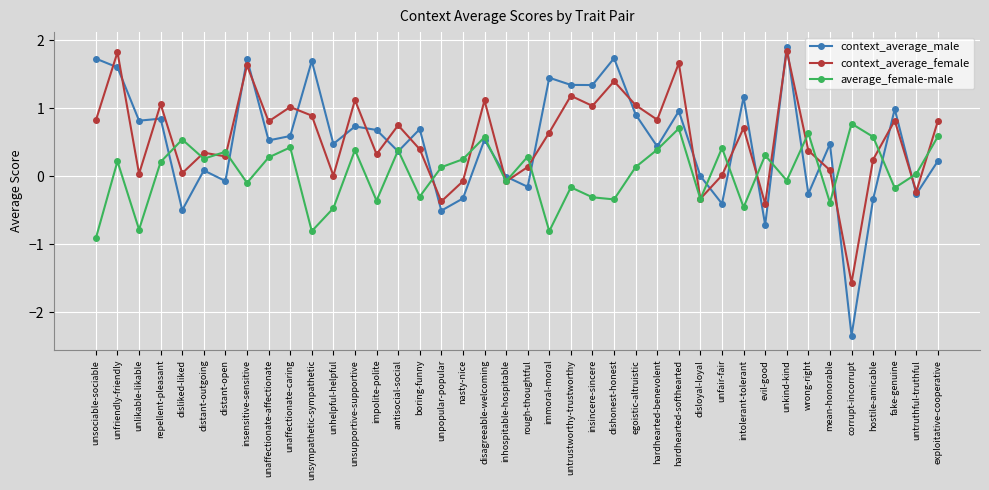

The value of average_female-male at unlikable-likable is -0.3. True or false?

False